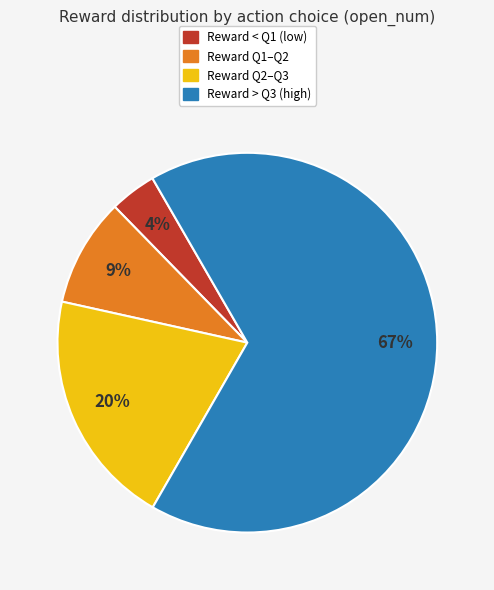

To the nearest percent, what is the average slice percentage?

25%